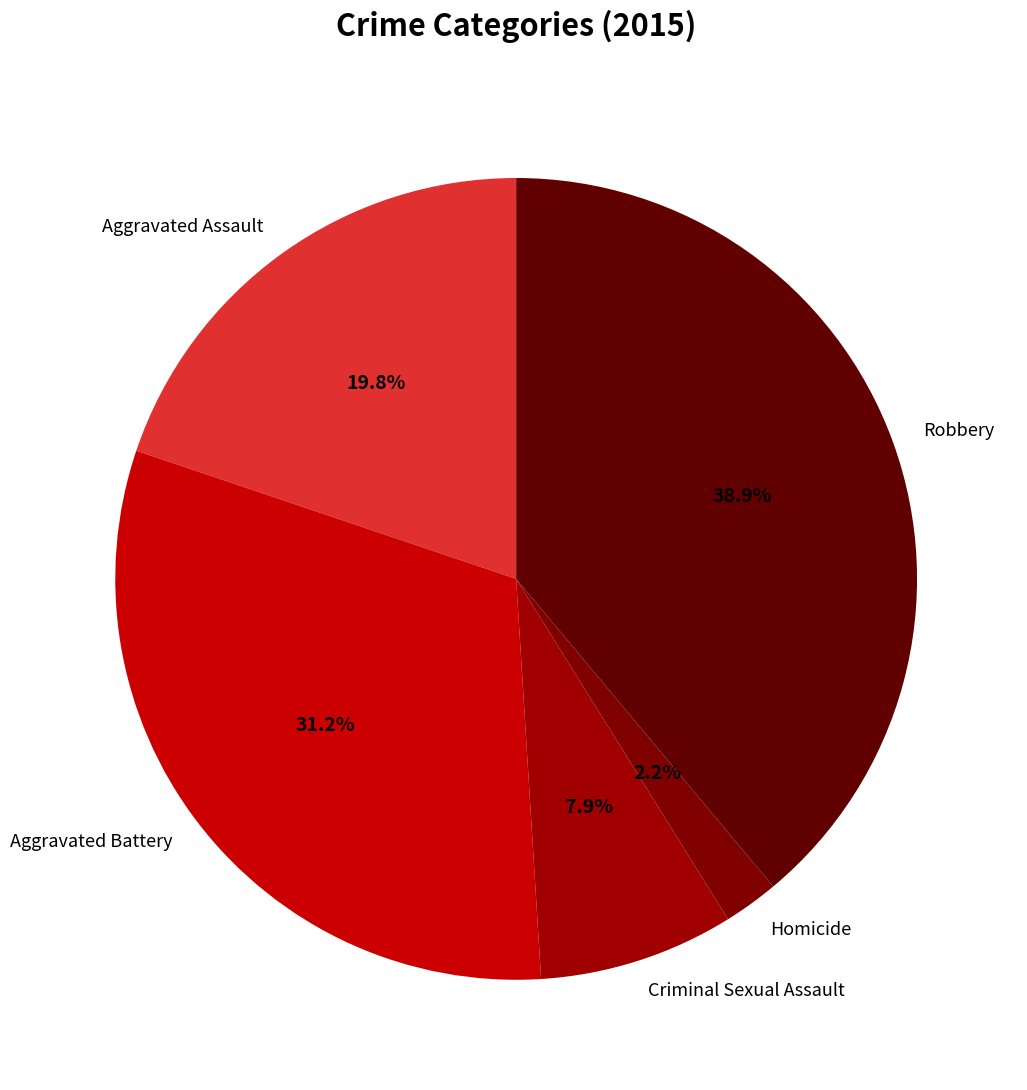

Is it true that Robbery is 39% of the pie?

True